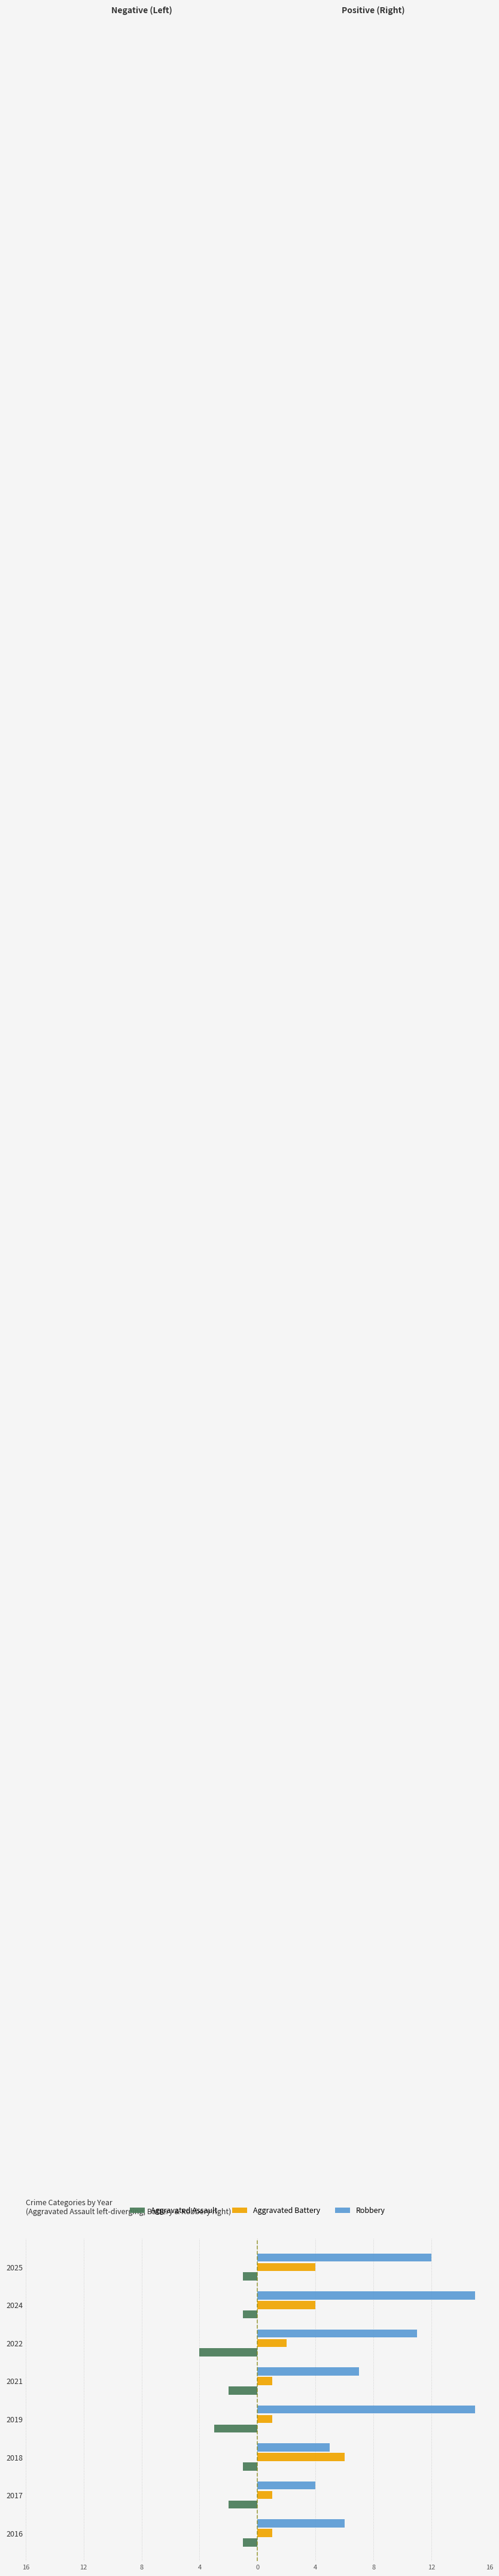

What are all the series names shown in the legend?

Aggravated Assault, Aggravated Battery, Robbery